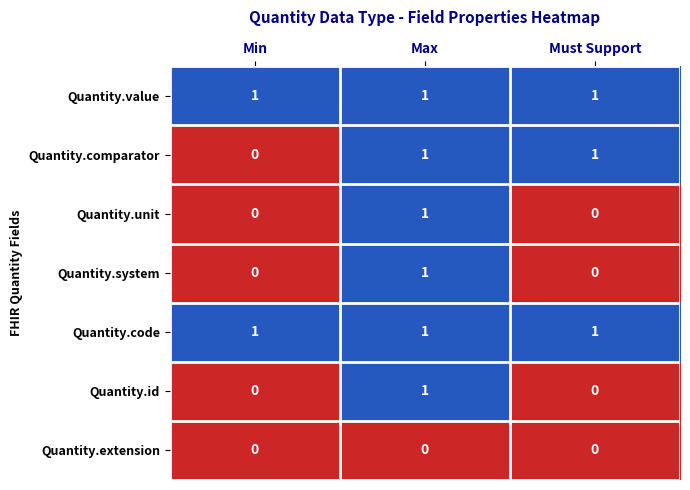

Between Min and Must Support, which series saw the biggest shift?

Quantity.comparator